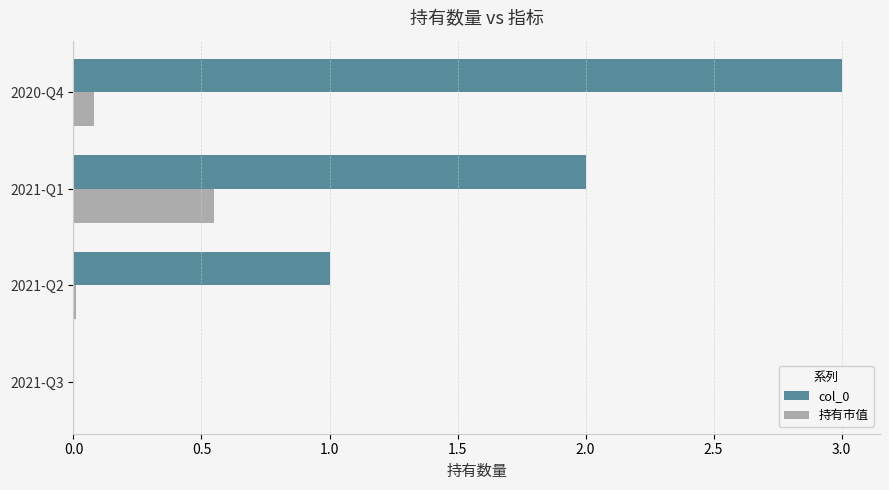

What is the average value of the col_0 series?

1.5